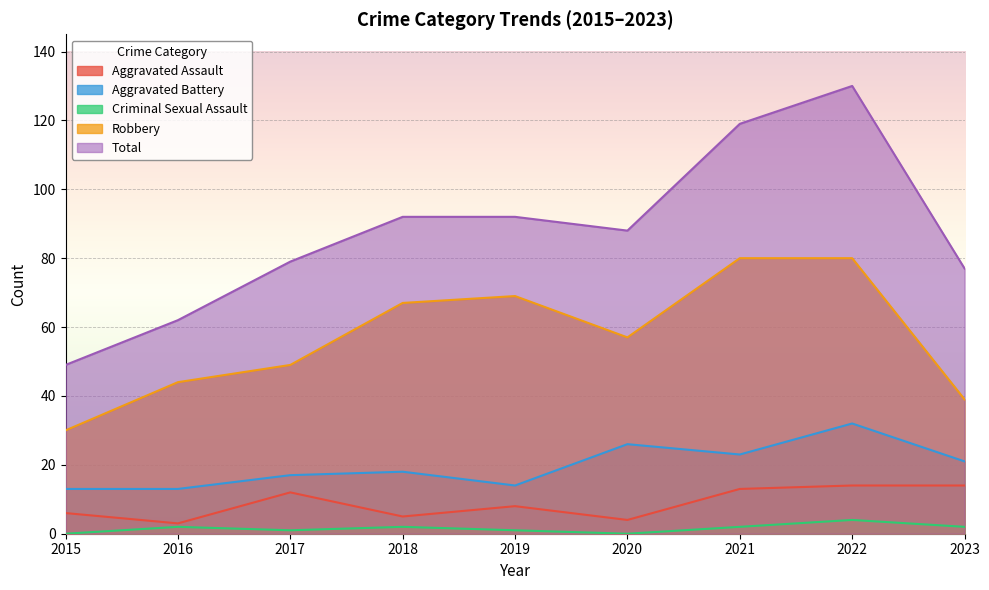

Where is Criminal Sexual Assault nearest to the value 2?

2016